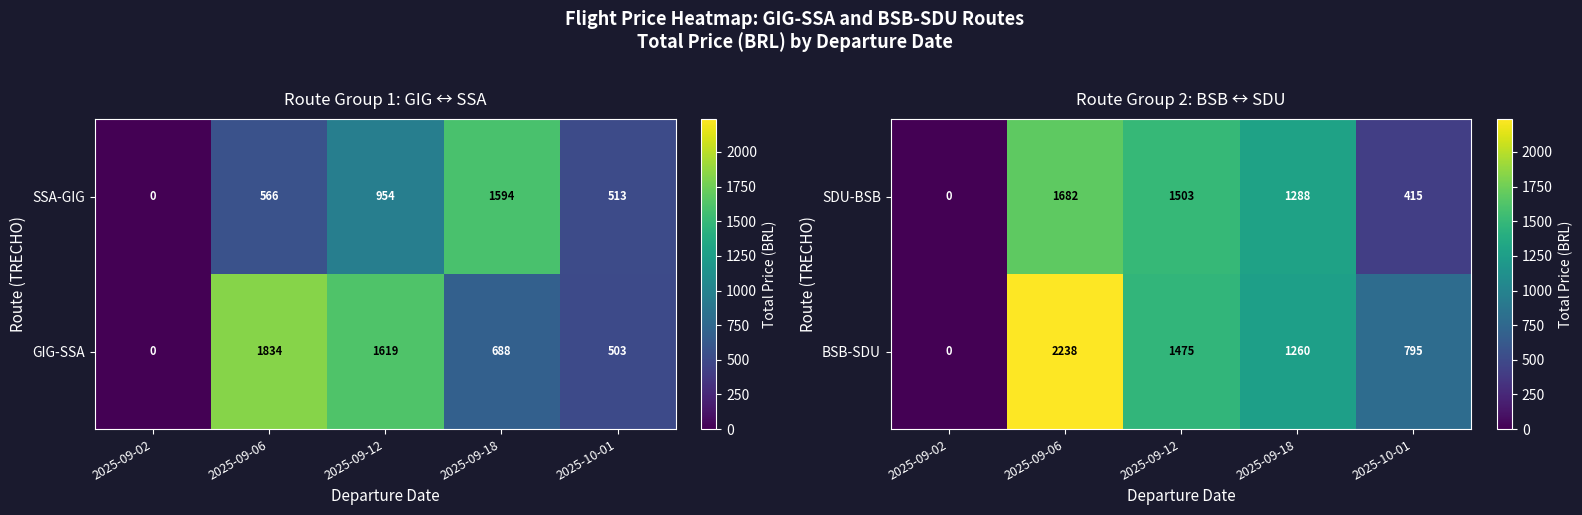

Count the number of data series in this chart.

2